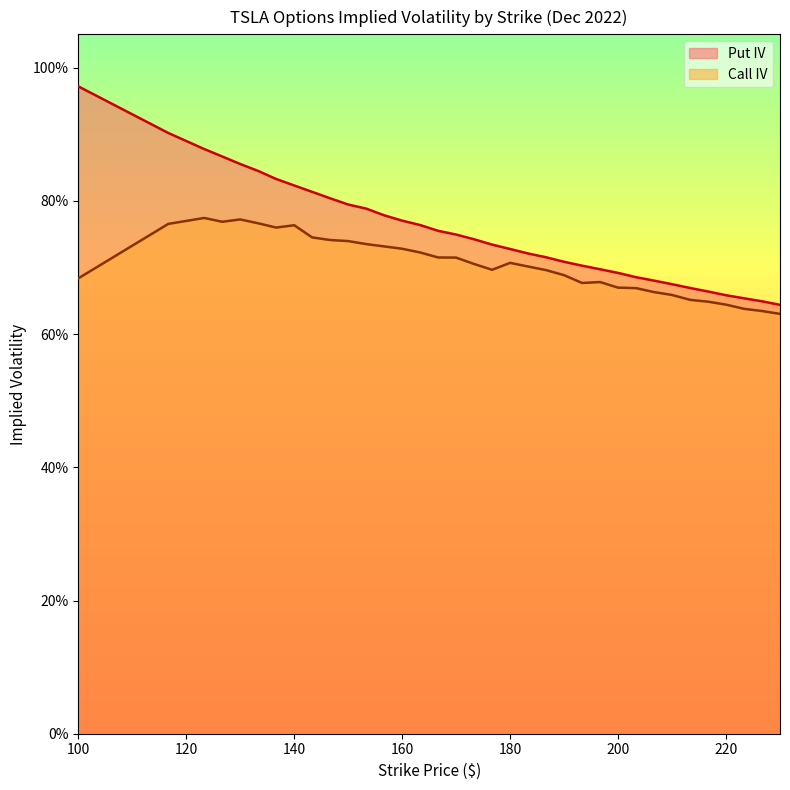

True or false: Call IV has a value of 0.6 at 220.

True